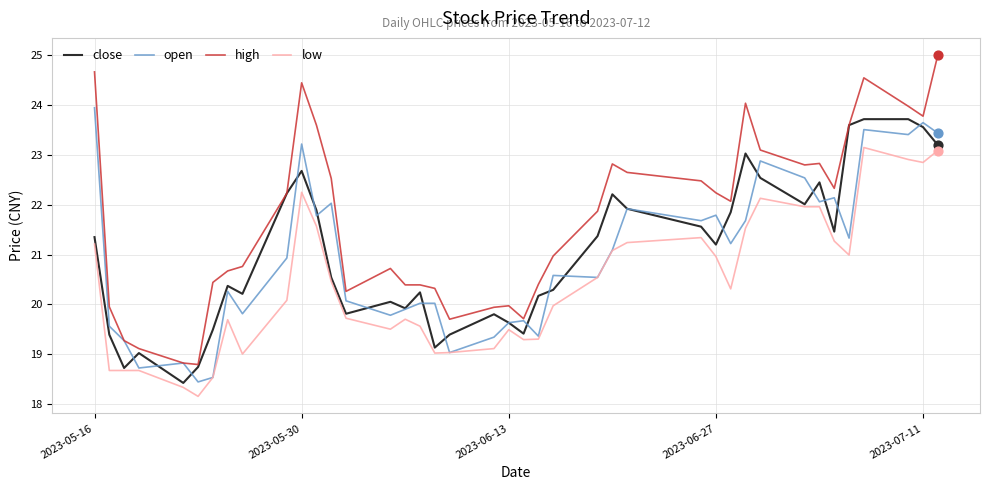

Which series has the largest range (max minus min)?

high